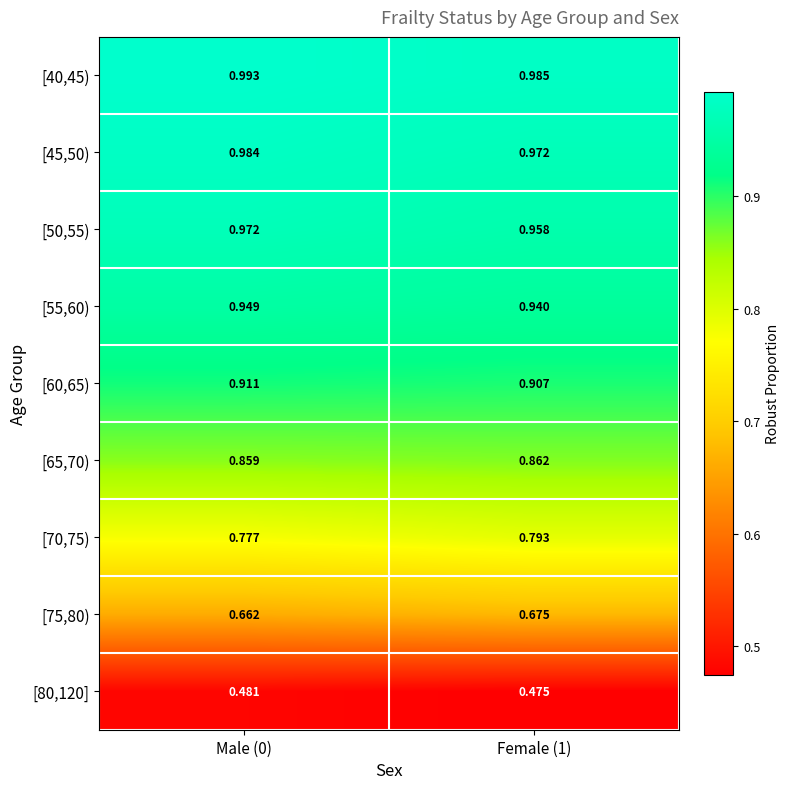

Is the value of [65,70) at Female (1) greater than the value of [80,120] at Female (1)?

Yes